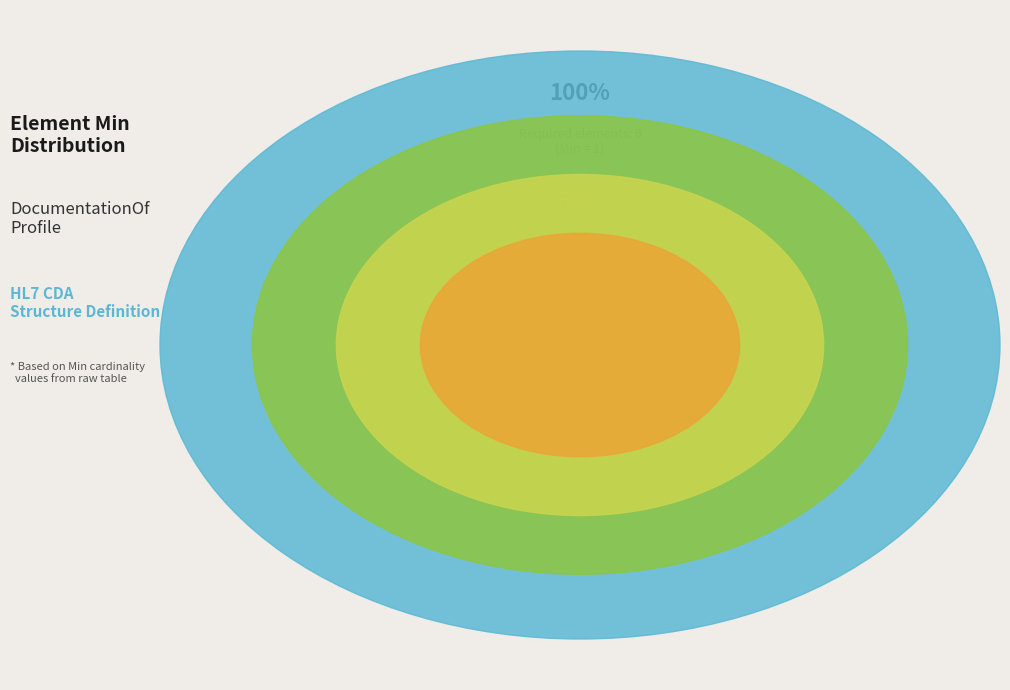

Approximately how many times larger is the value at DocumentationOf.typeId.extension compared to DocumentationOf.serviceEvent?

1.0